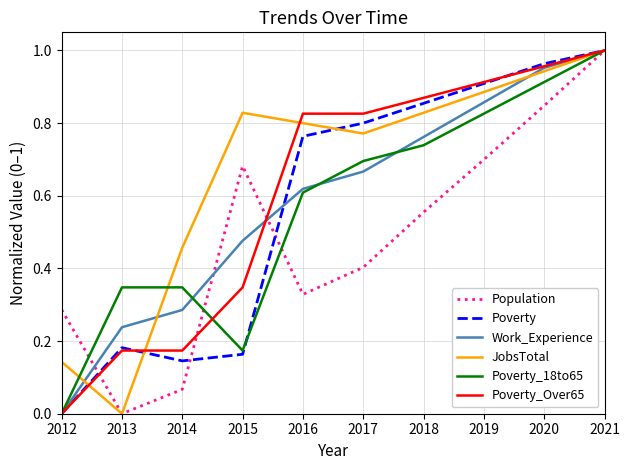

How many lines are shown in the chart?

6